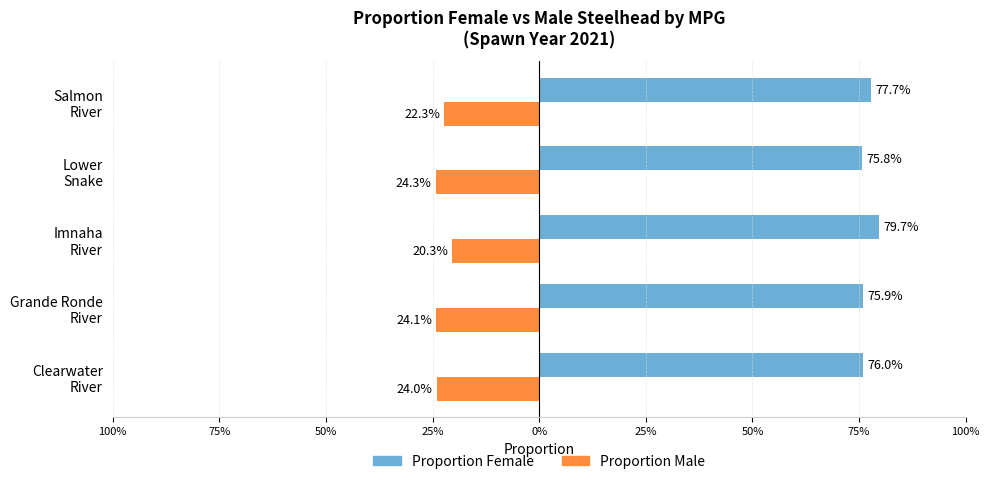

Which series has the largest total across all categories?

Proportion Female